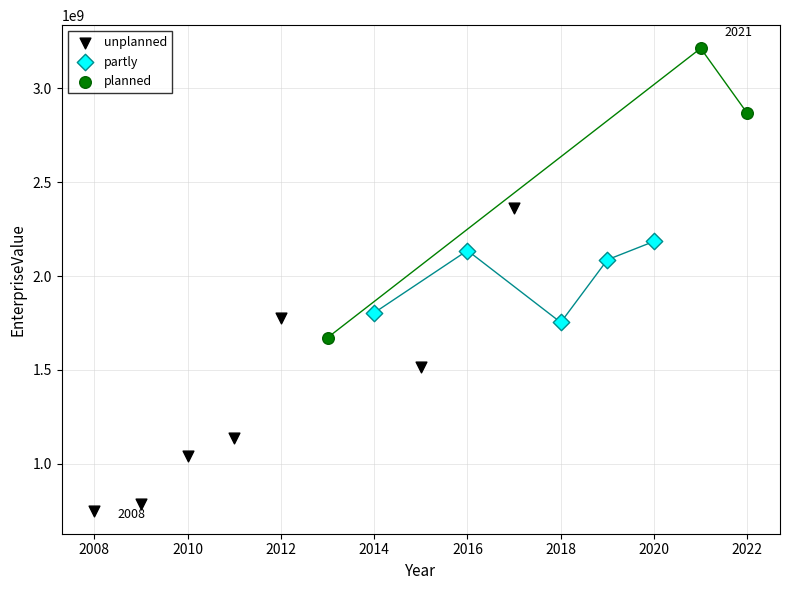

Which series has the largest Y range (max minus min)?

unplanned